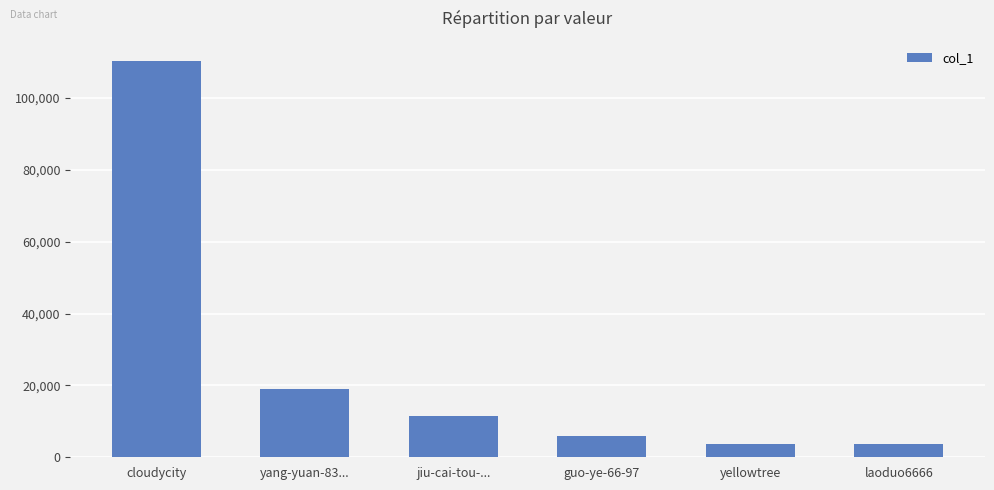

Where does the data first go above 11432?

cloudycity